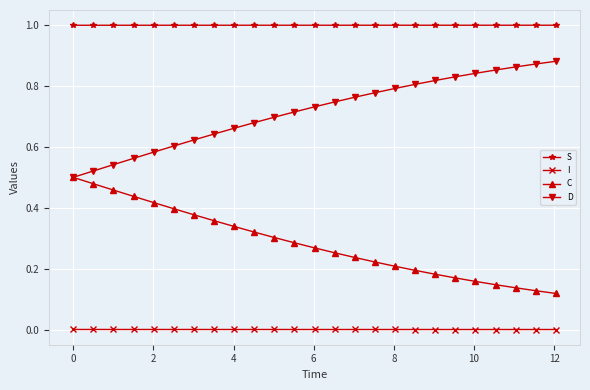

Rank the series by their average value, from highest to lowest.

S, D, C, I